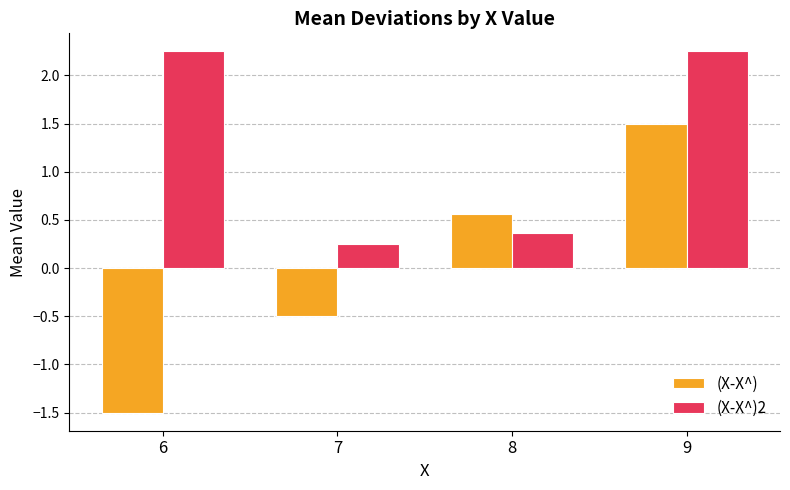

Where is (X-X^) nearest to the value 0?

7